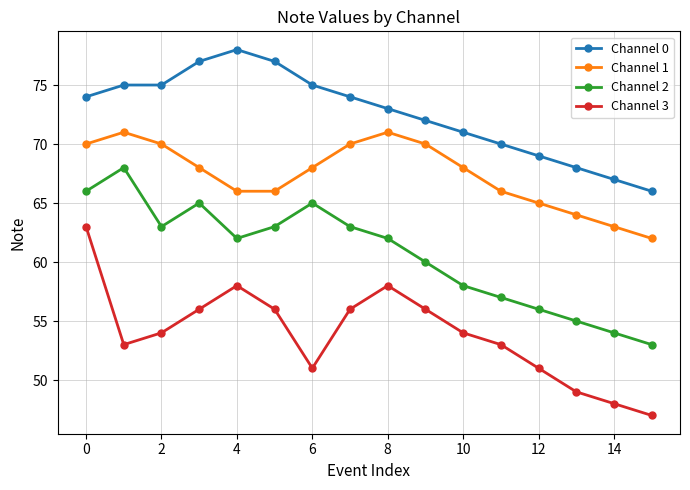

How many lines are shown in the chart?

4